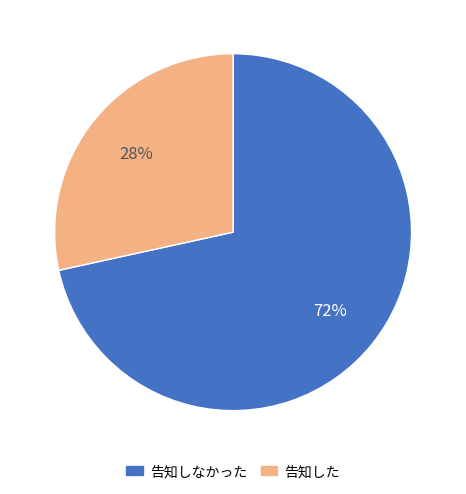

How many segments does this pie chart have?

2